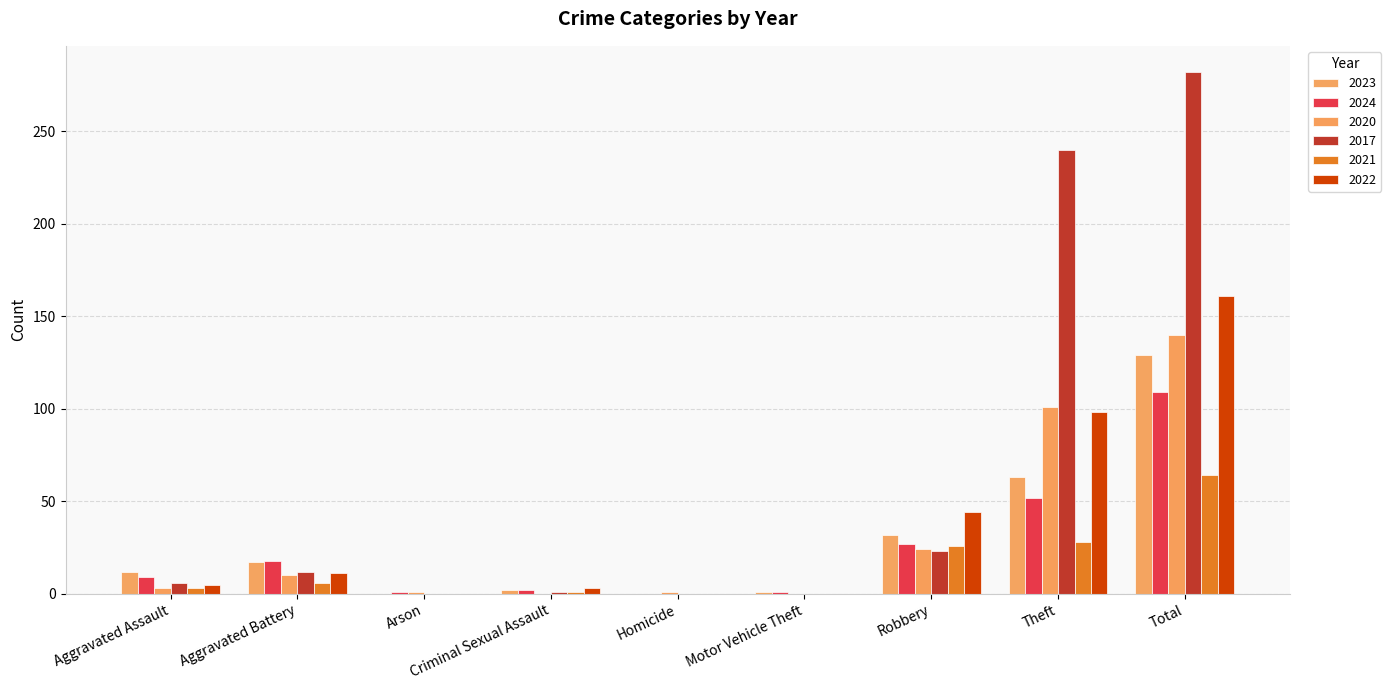

Between Arson and Robbery, which series saw the biggest shift?

2022